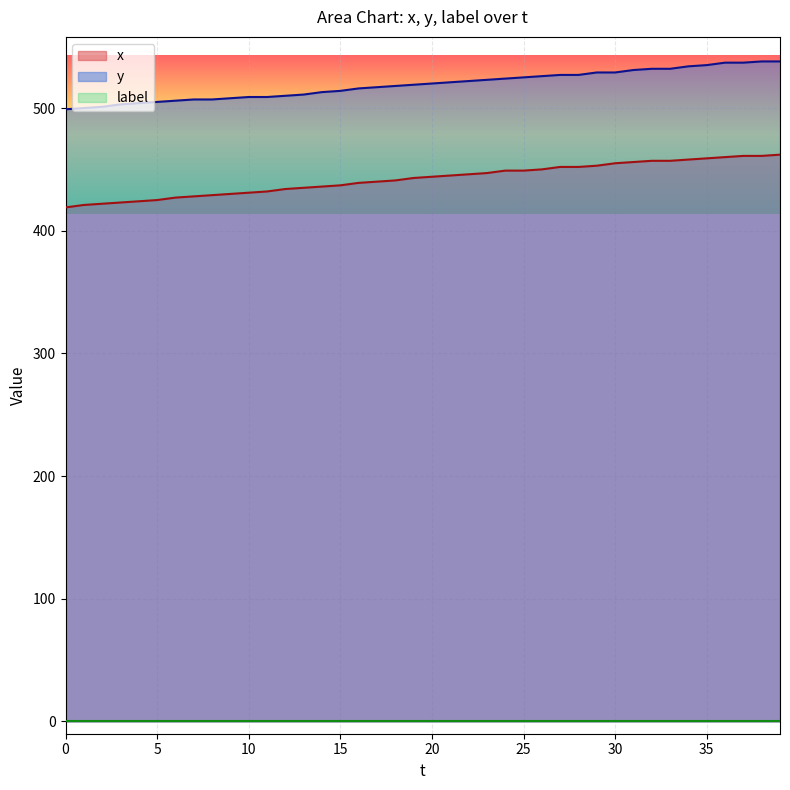

True or false: y and x cross at least once.

False